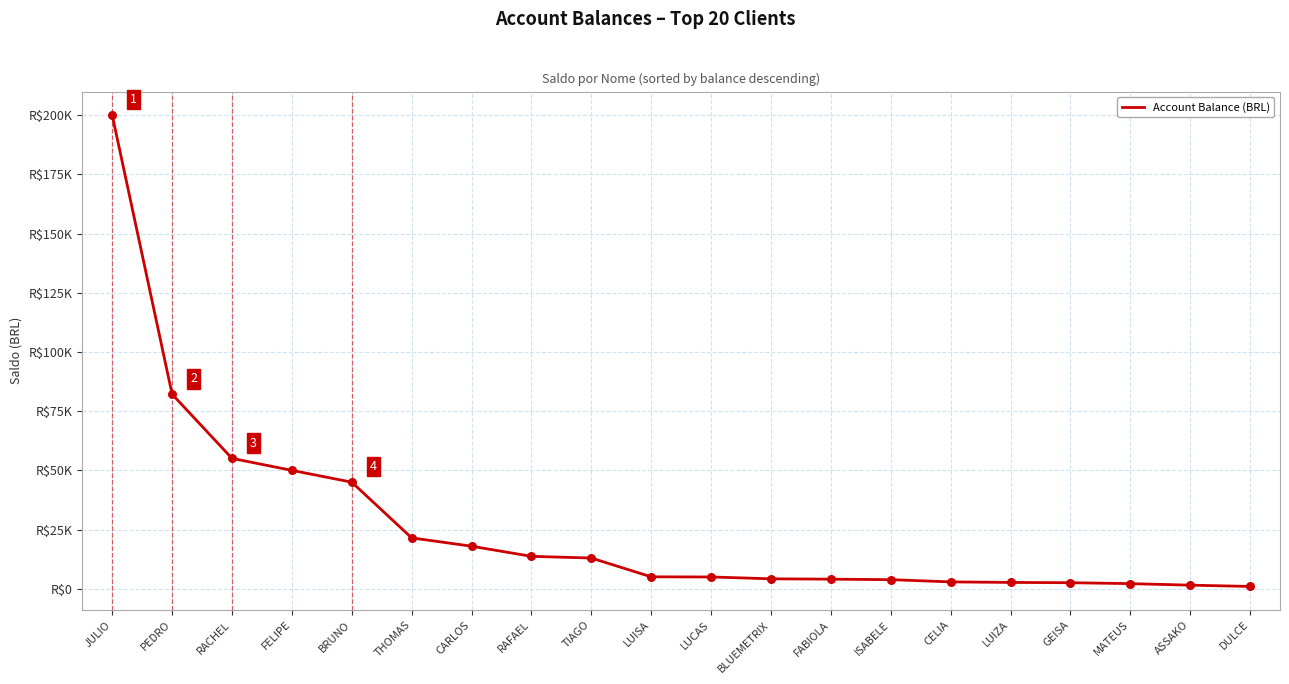

What is the change in value from RACHEL to LUISA?

-50007.5